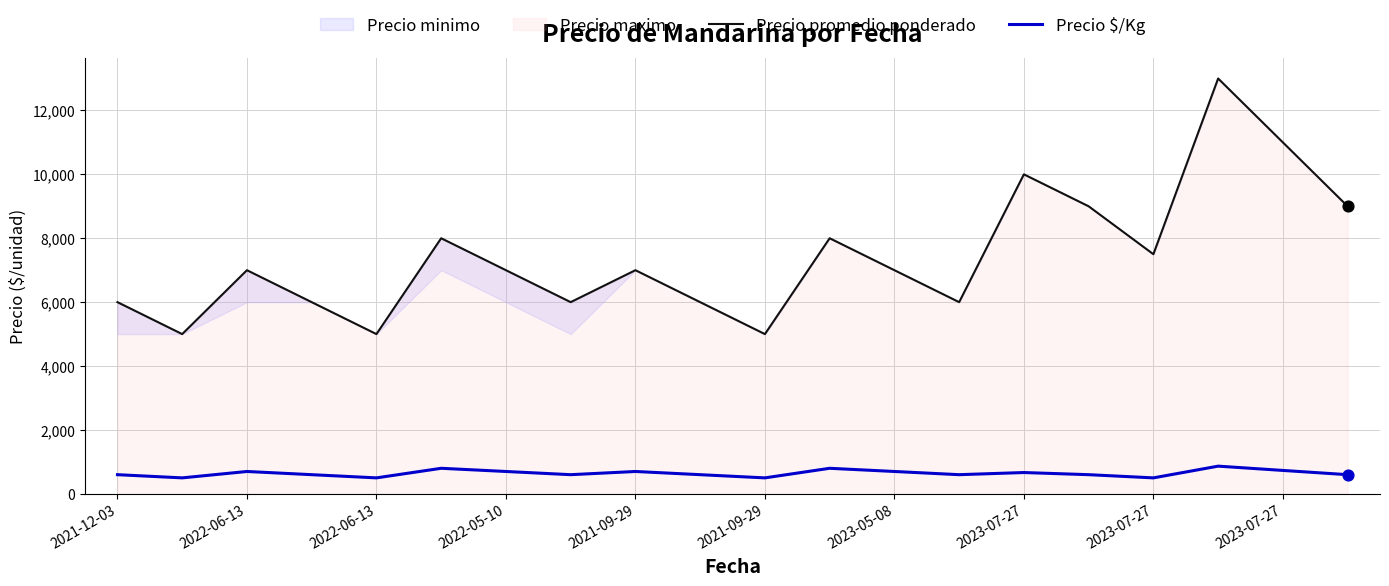

Is the value of Precio promedio ponderado at 2023-07-27 greater than the value of Precio $/Kg at 2022-06-13?

Yes